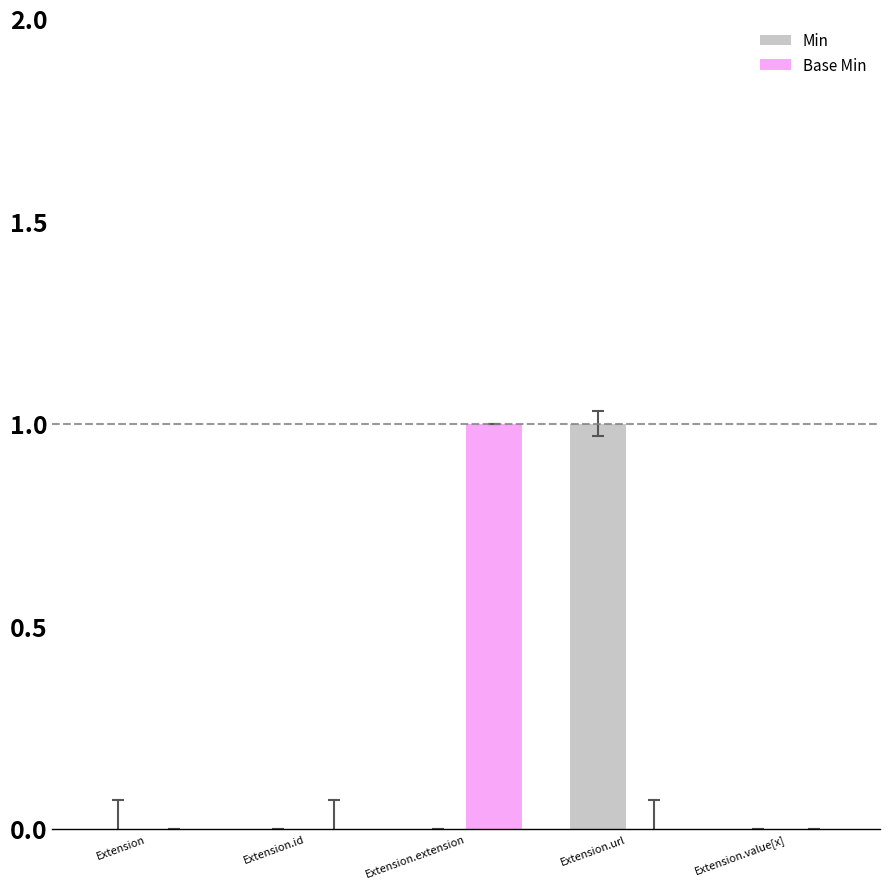

Is the value of Min at Extension.value[x] greater than the value of Base Min at Extension.extension?

No